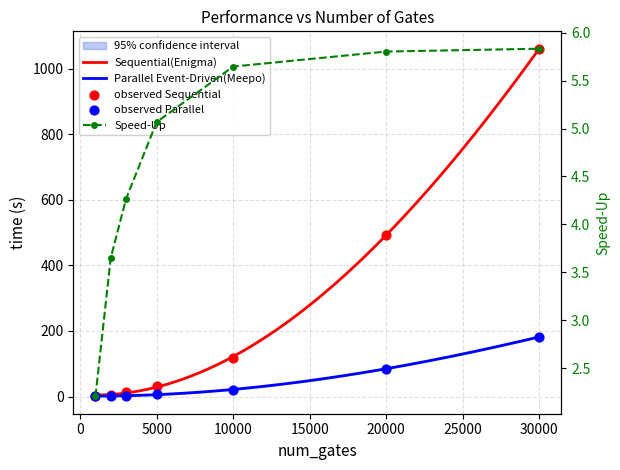

At which category is the sum across all series the highest?

30000